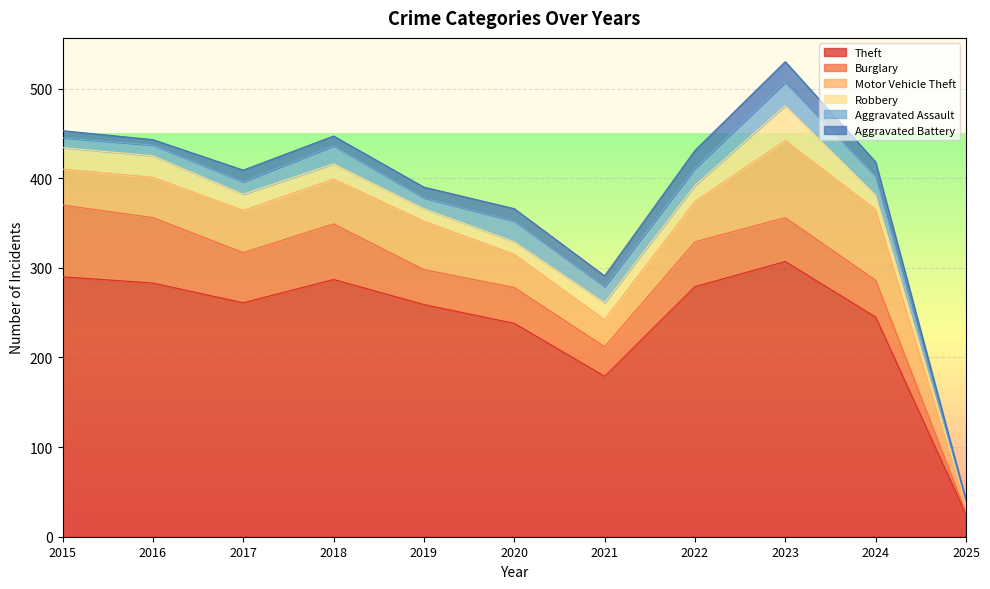

The Motor Vehicle Theft series shows 30 at 2021. True or false?

True